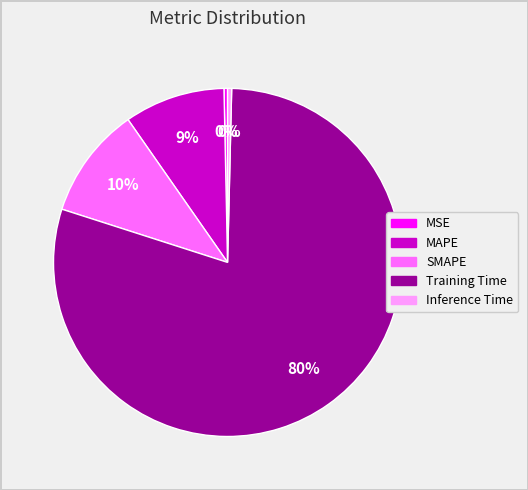

To the nearest percent, what is the average slice percentage?

20%